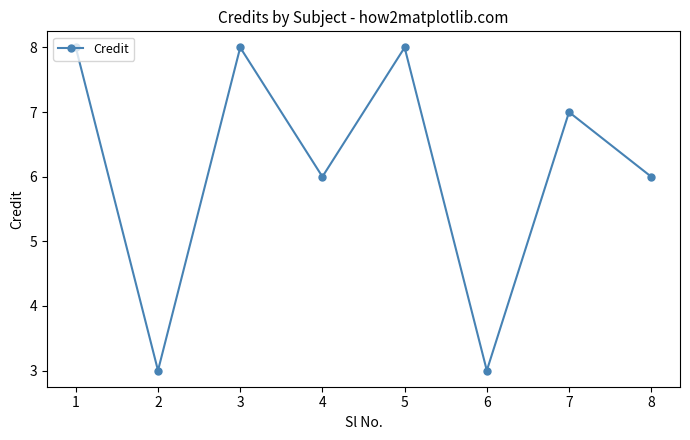

Reading left to right, transcribe all the data shown in this chart.

1=8	2=3	3=8	4=6	5=8	6=3	7=7	8=6